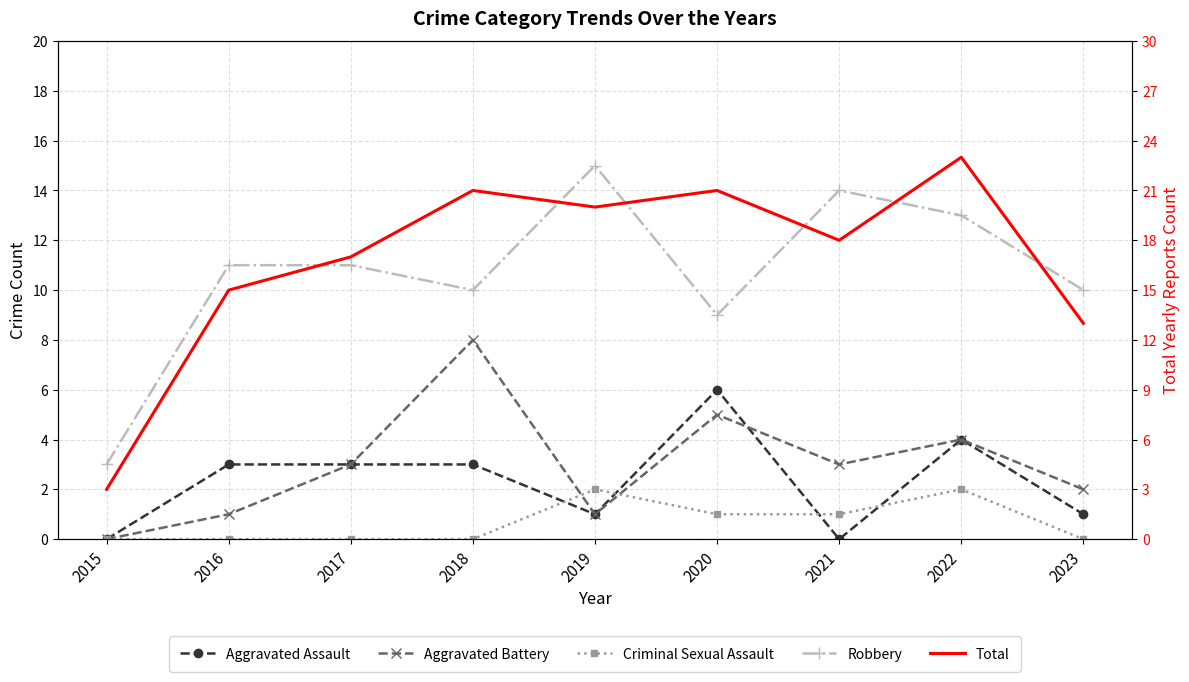

True or false: Criminal Sexual Assault has more than 0 interior local peaks.

True